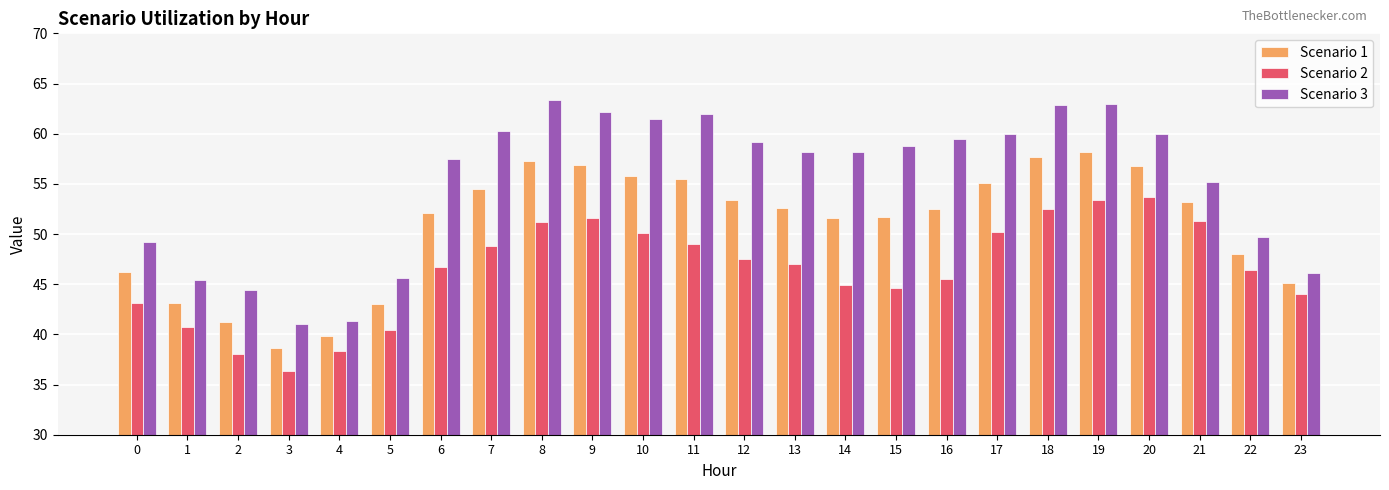

At which category does the chart reach its peak across all series?

8